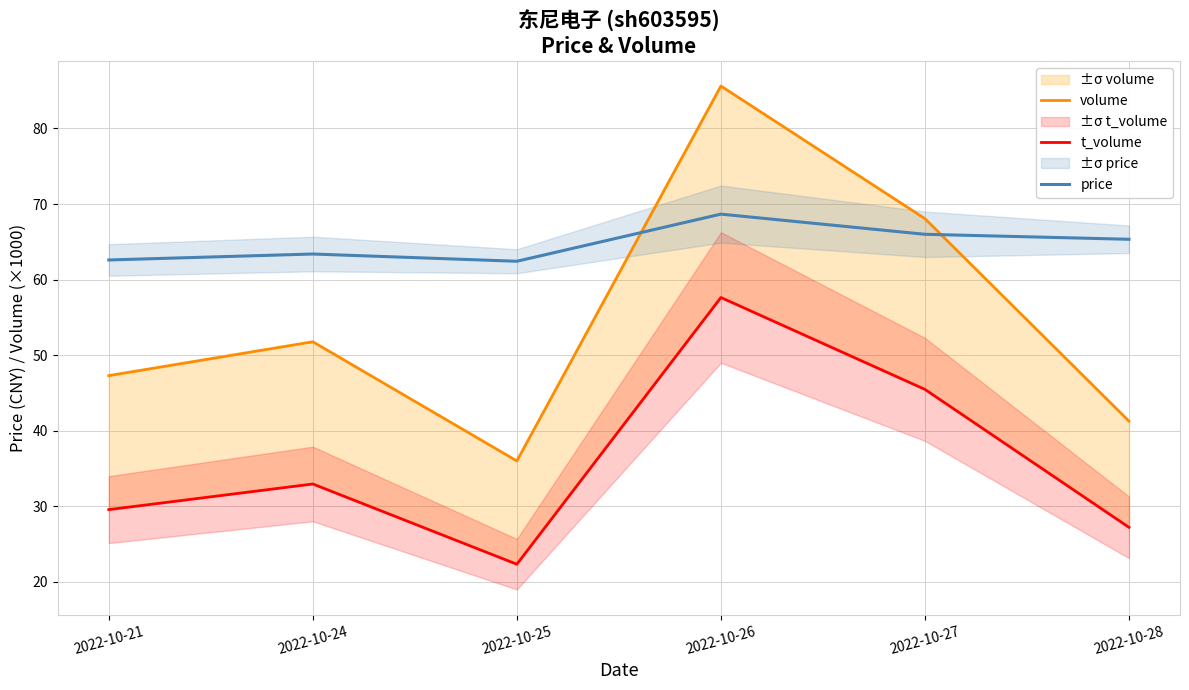

Which series has the widest spread of values?

volume